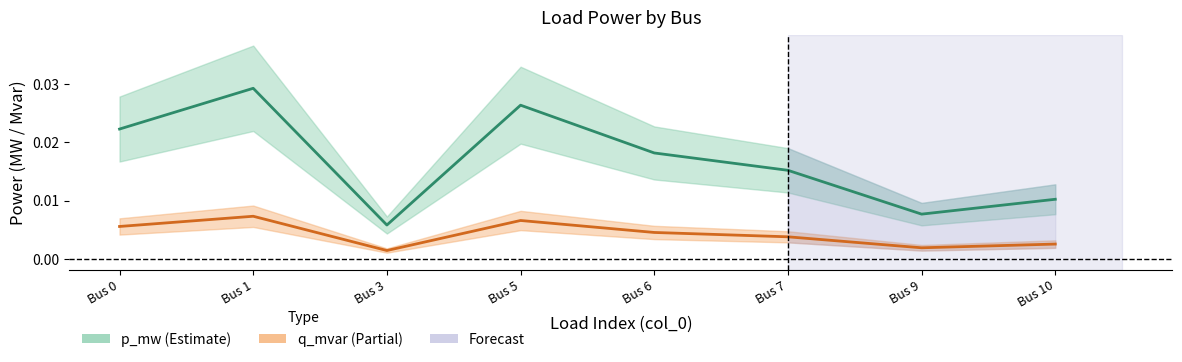

At how many categories does at least one series exceed 0?

8